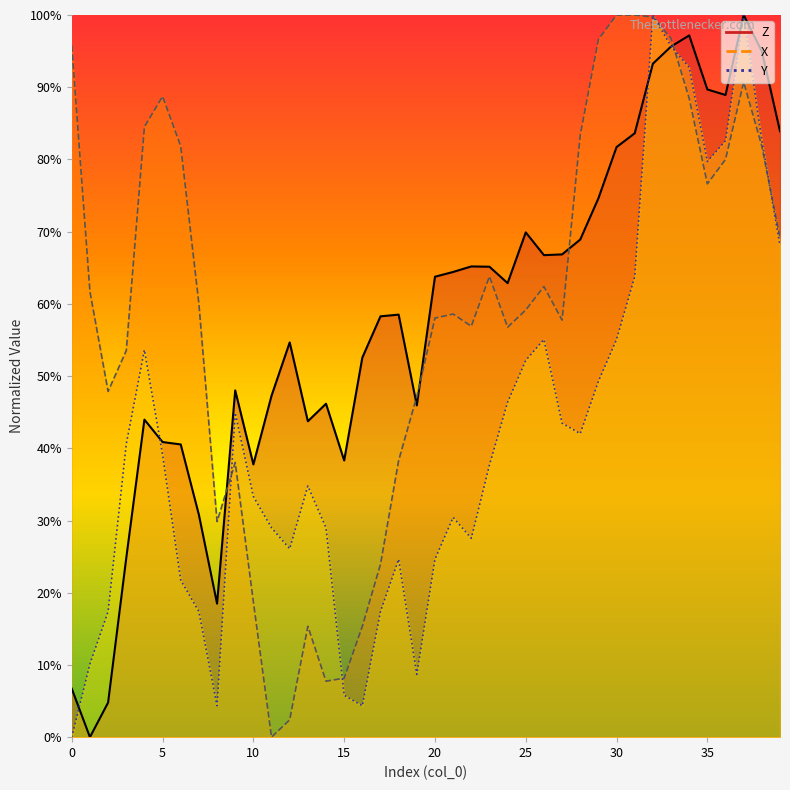

In X line, how many points are lower than both neighbors (excluding endpoints)?

8